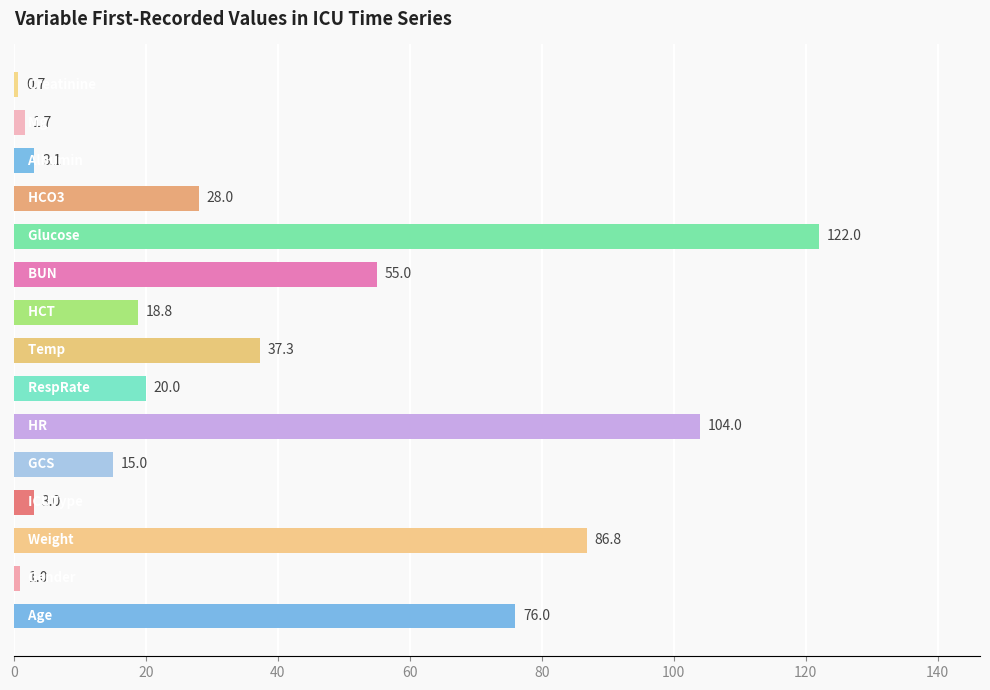

What is the difference between the maximum and minimum values?

121.3